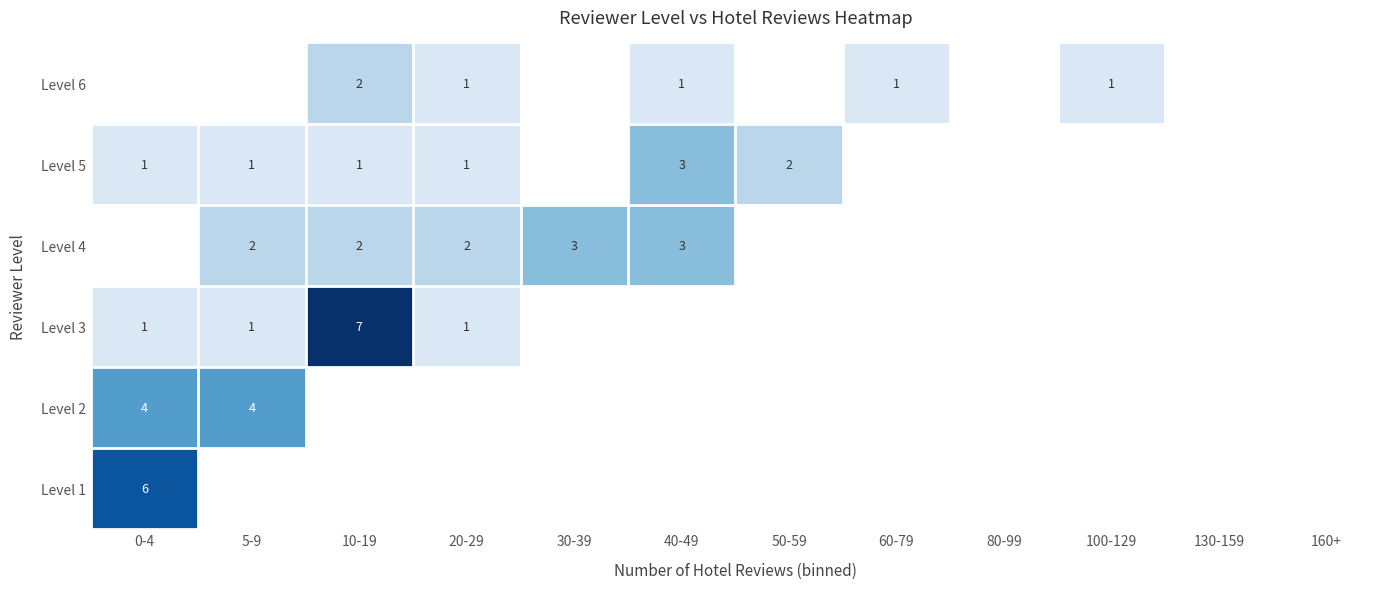

Which label corresponds to the smallest value in the chart?

0-4